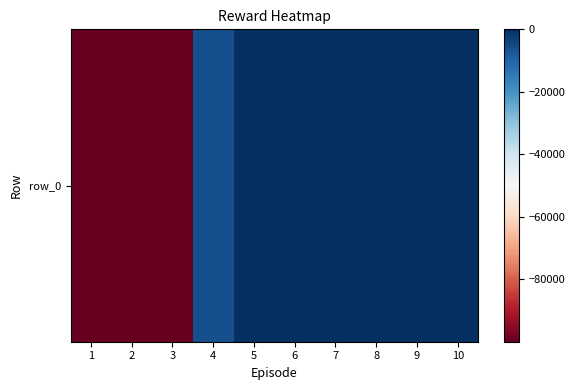

Which has a higher value, 10 or 2?

10